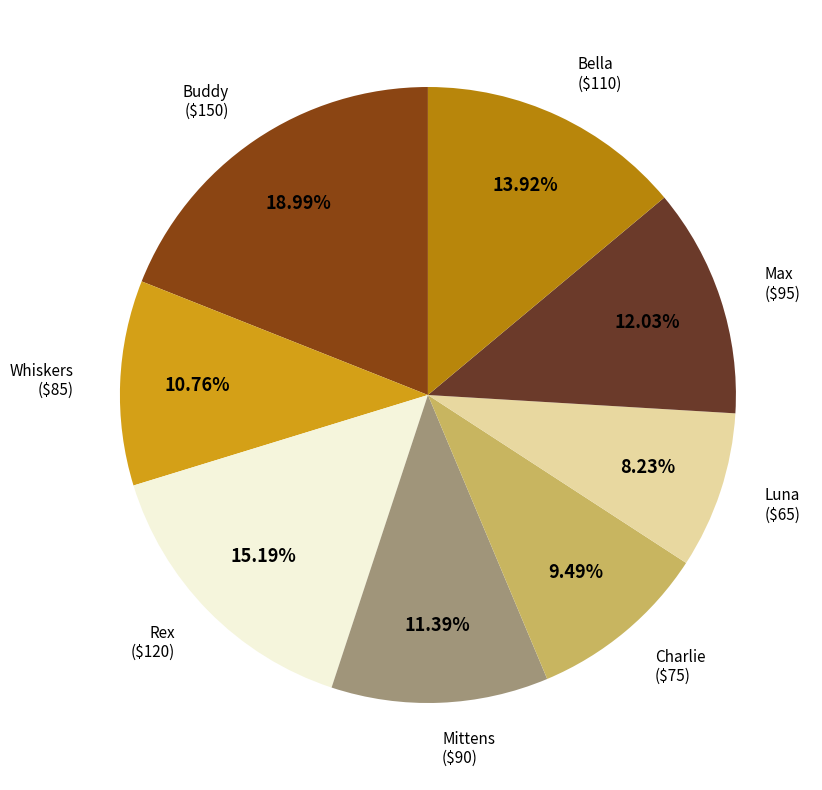

To the nearest percent, what portion does Rex represent?

15%